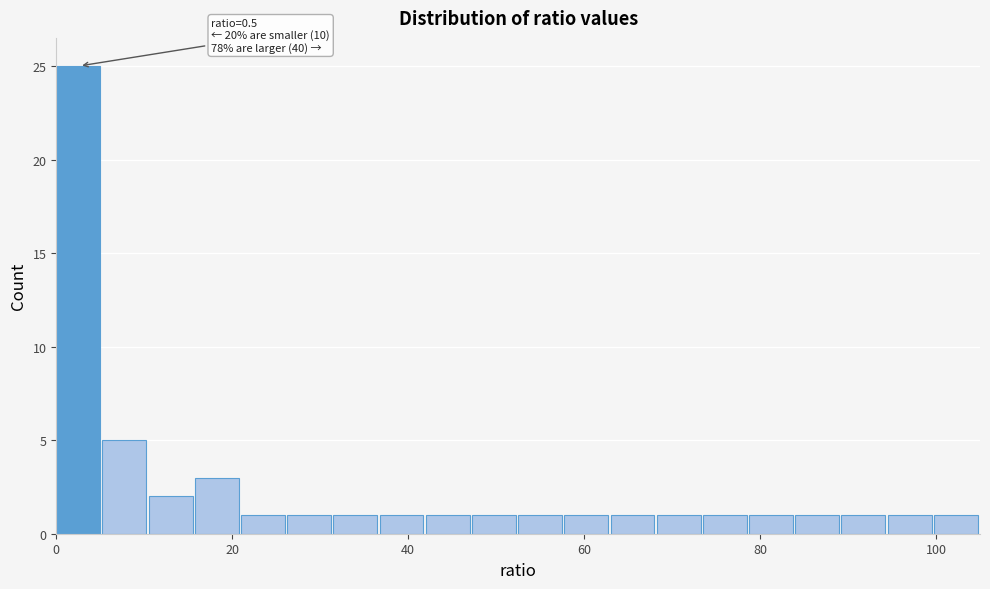

Around what value on the x-axis is the tallest bar? Give the approximate position of its centre, as read against the axis.

2